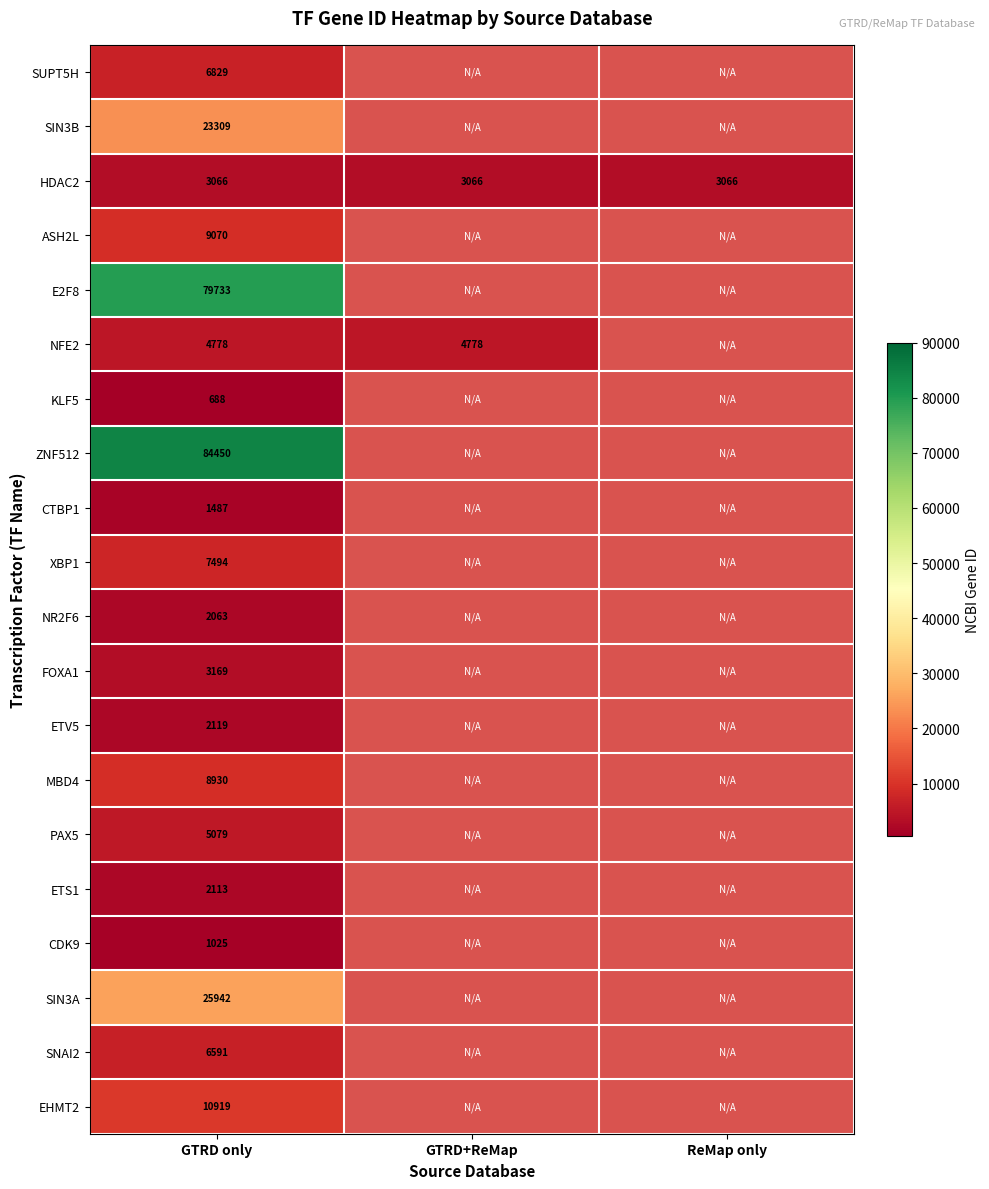

The ETS1 series shows 2113 at GTRD only. True or false?

True